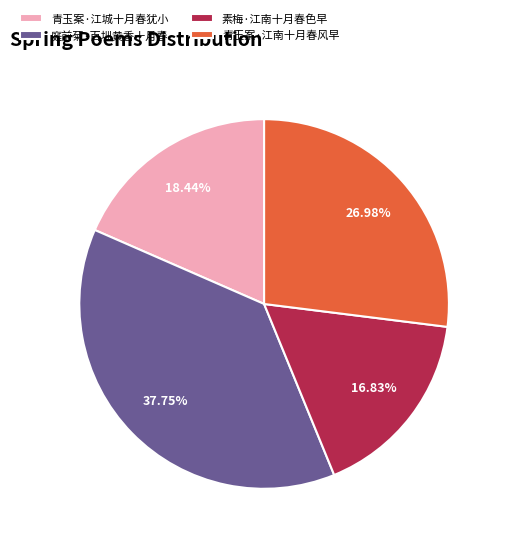

Does any single category account for the majority?

No